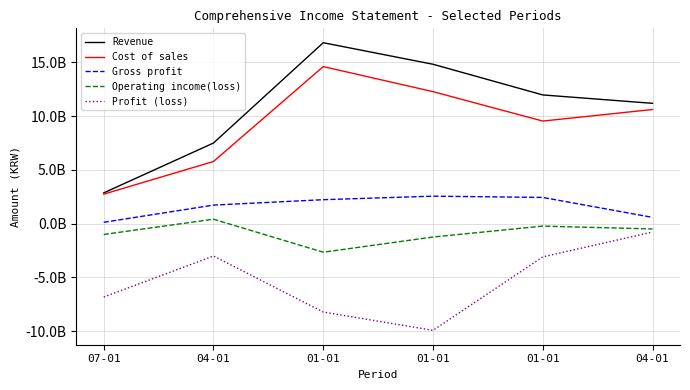

How many interior local peaks does the Cost of sales series have?

1